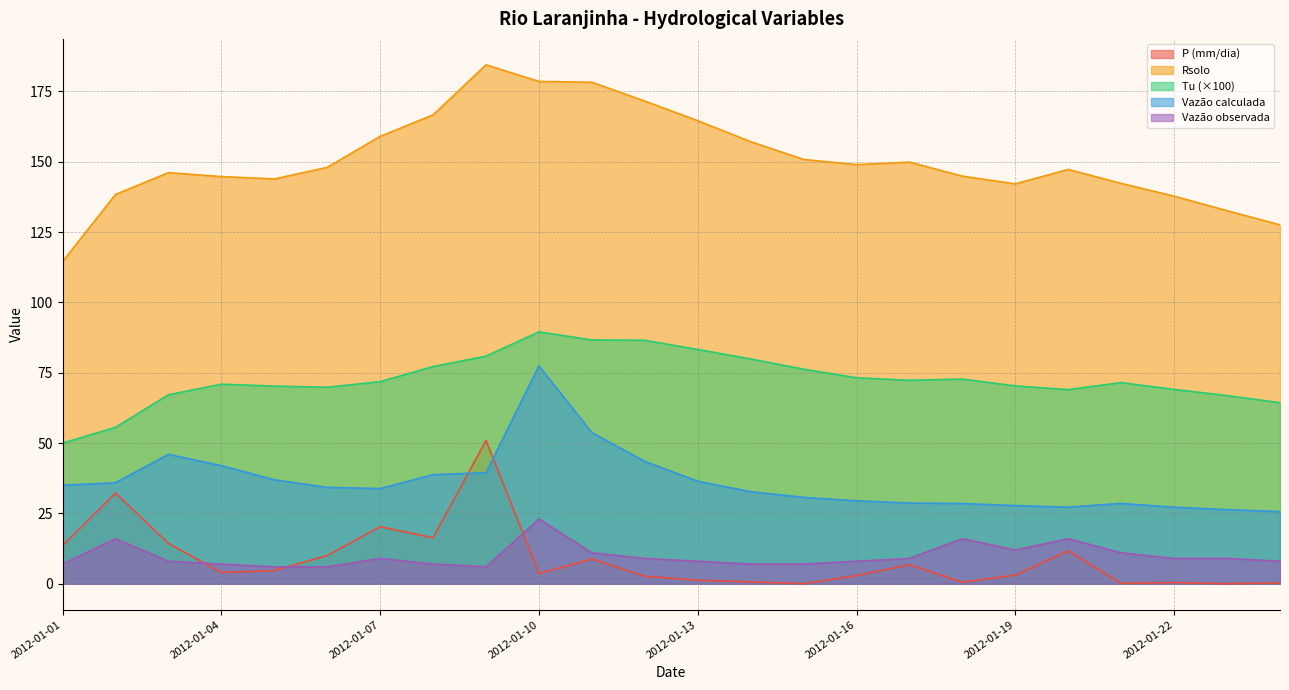

What is the difference between the highest and lowest values at 2012-01-09?

178.4